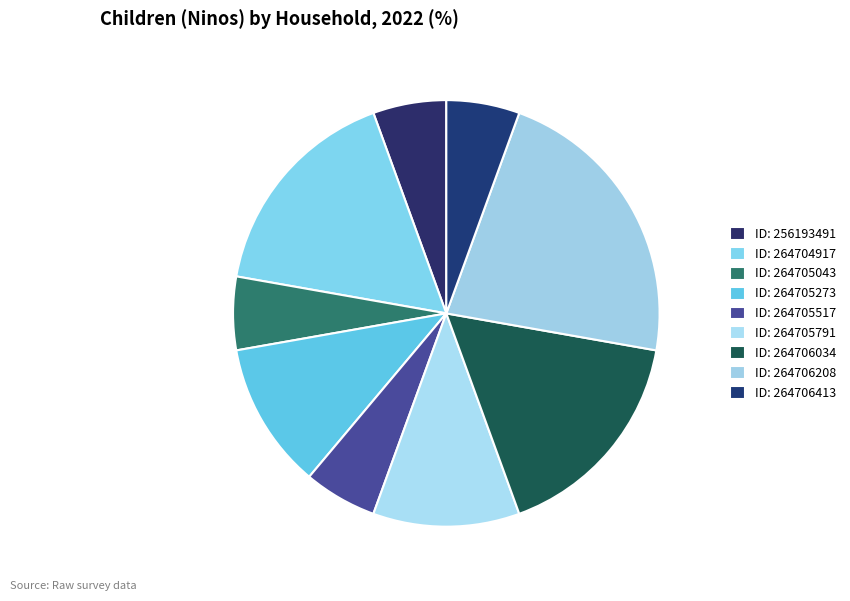

How many segments does this pie chart have?

9